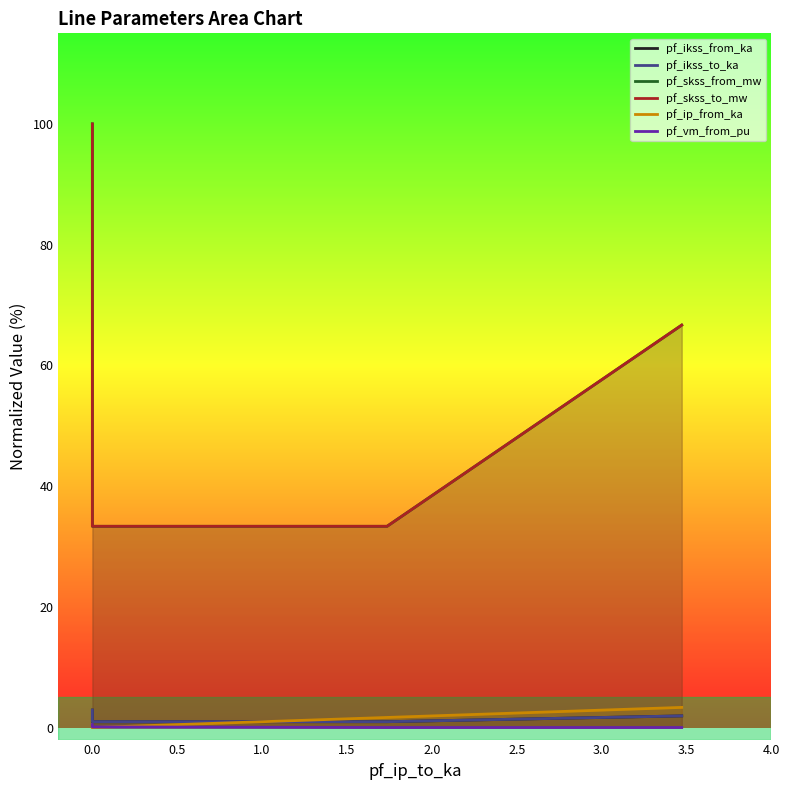

Rank the series at 1.0 from highest to lowest value.

pf_skss_from_mw, pf_skss_to_mw, pf_ip_from_ka, pf_ikss_from_ka, pf_ikss_to_ka, pf_vm_from_pu